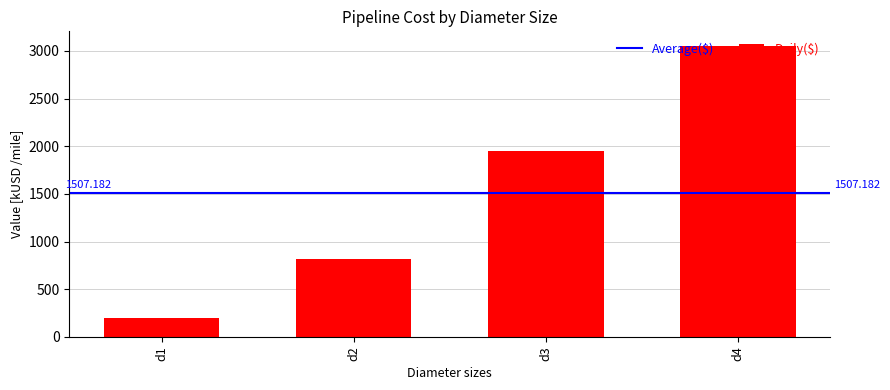

Are the bars horizontal?

No